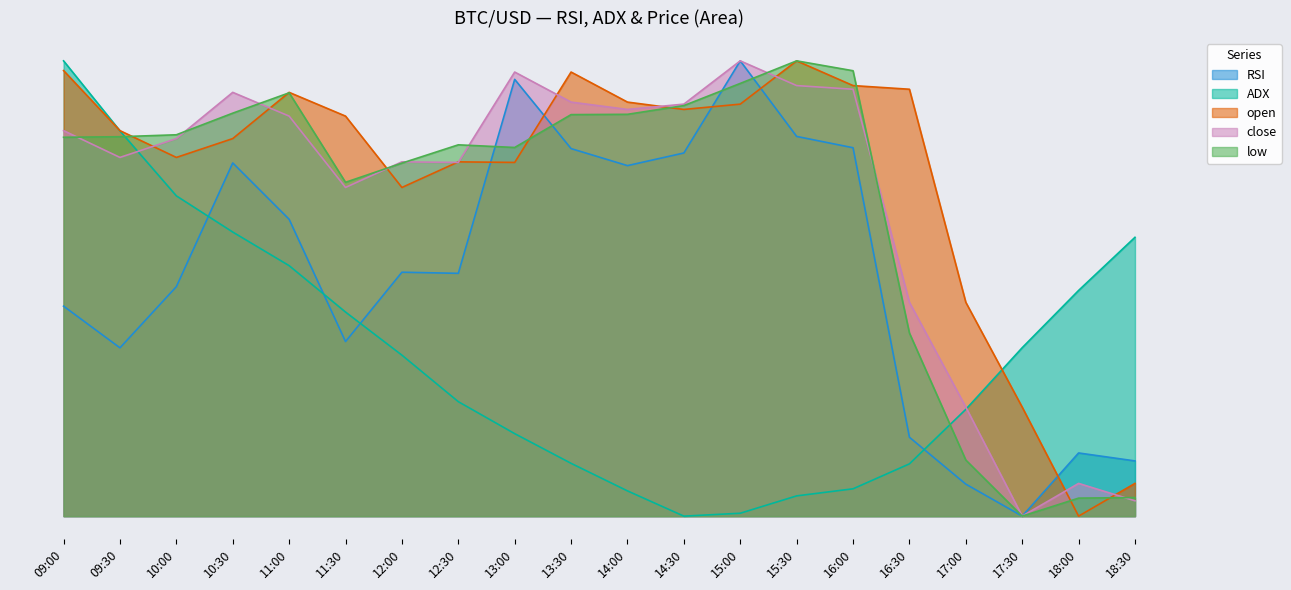

What is the sum of all low values?

13.7